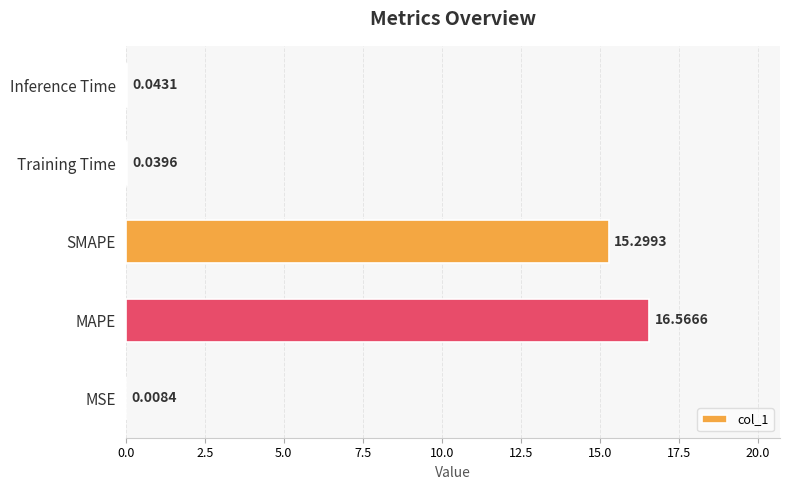

Where is the data nearest to the value 8?

SMAPE